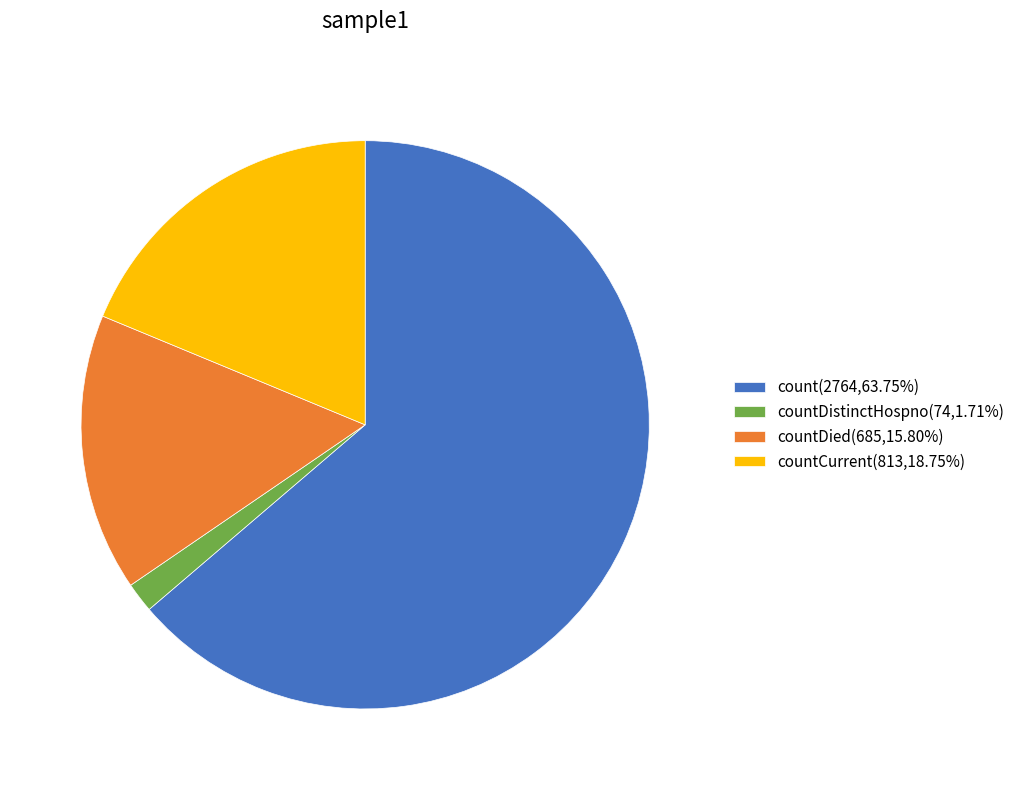

Is there a majority slice in this chart?

Yes